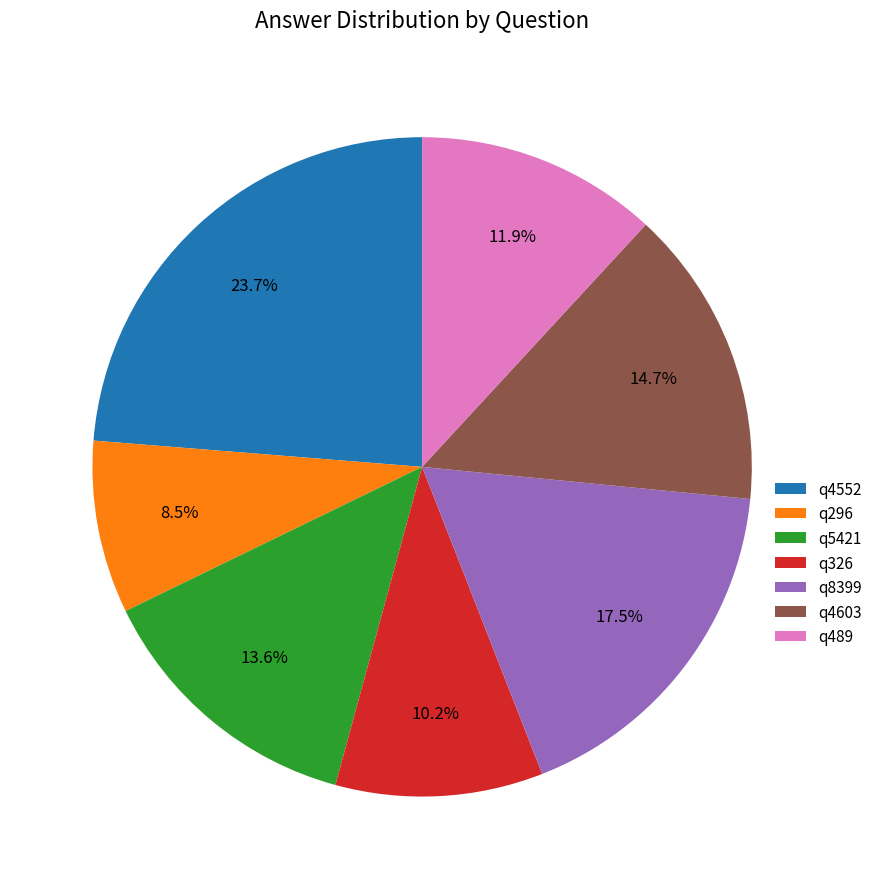

Which slice is the smallest?

q296